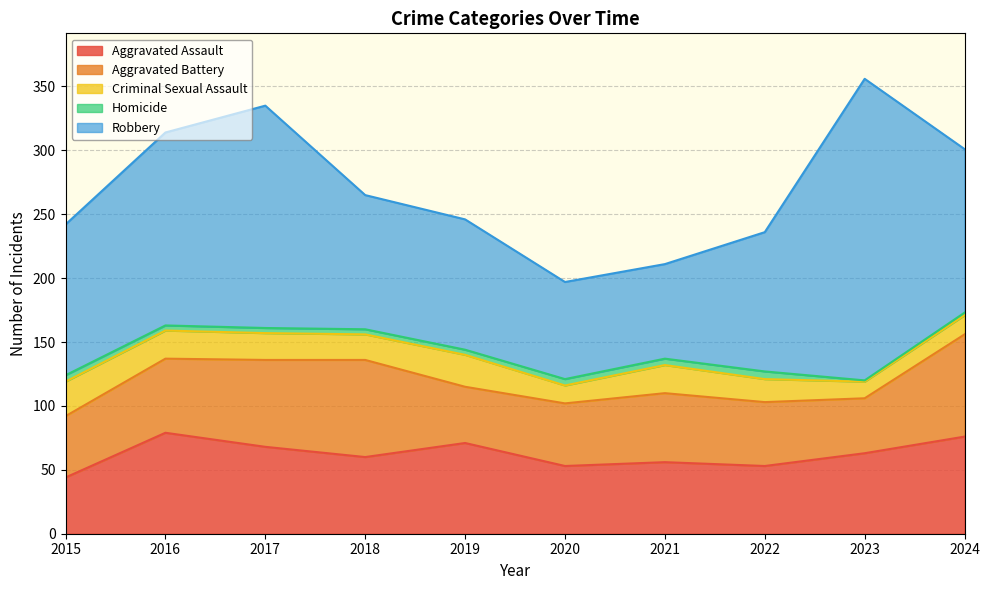

Which has a higher value, 2015 or 2016?

2016